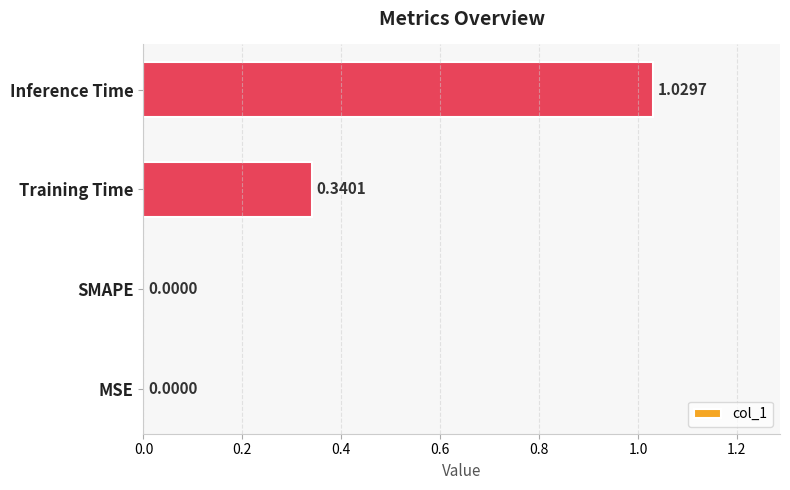

What is the change in value from MSE to Training Time?

+0.3